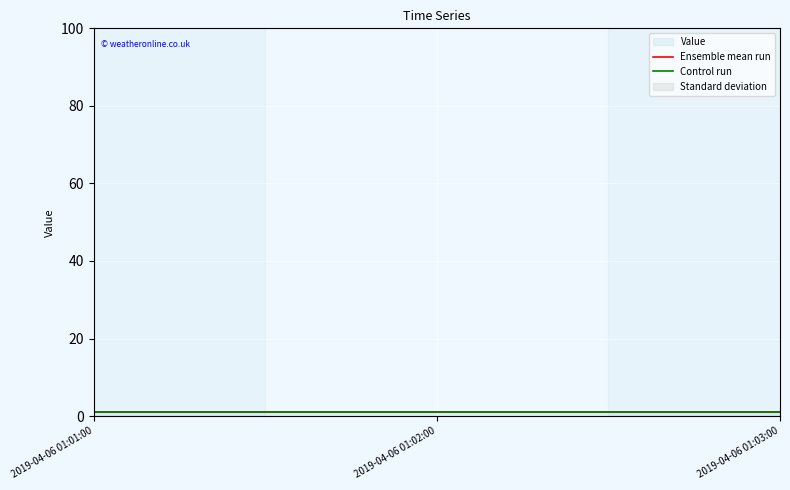

What value does the Control run series have at 2019-04-06 01:02:00?

1.0